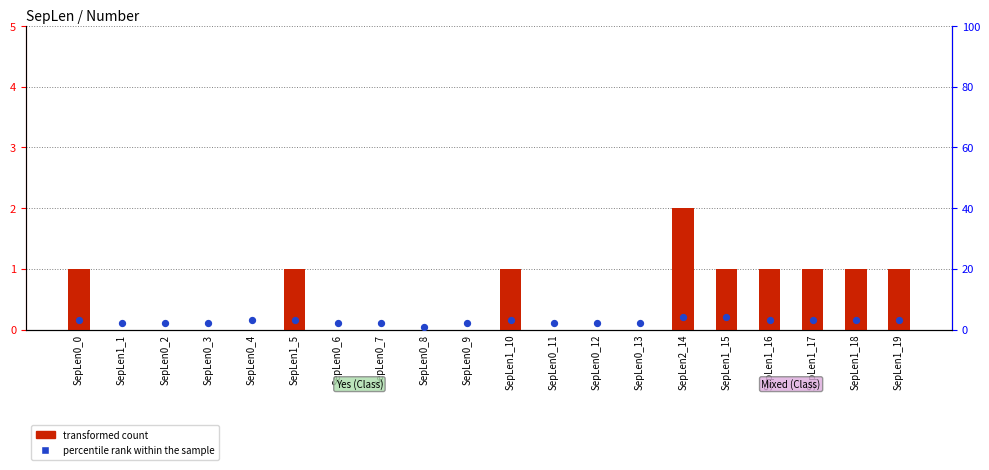

What is the total value across all series at SepLen1_17?

4